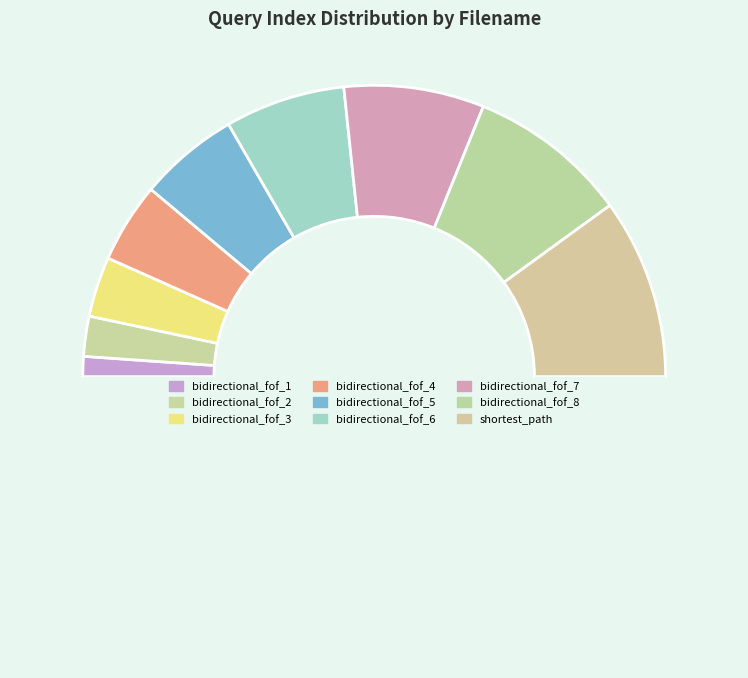

How many slices are in this pie chart?

10